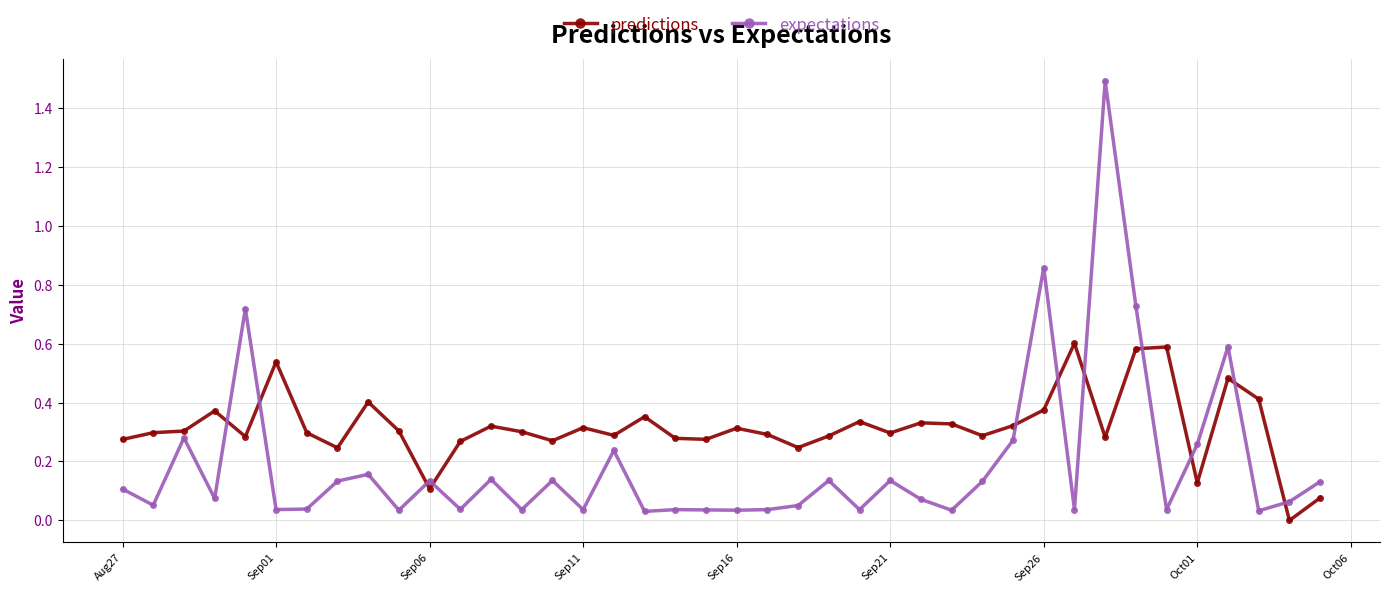

What is the maximum value shown in the chart?

1.5